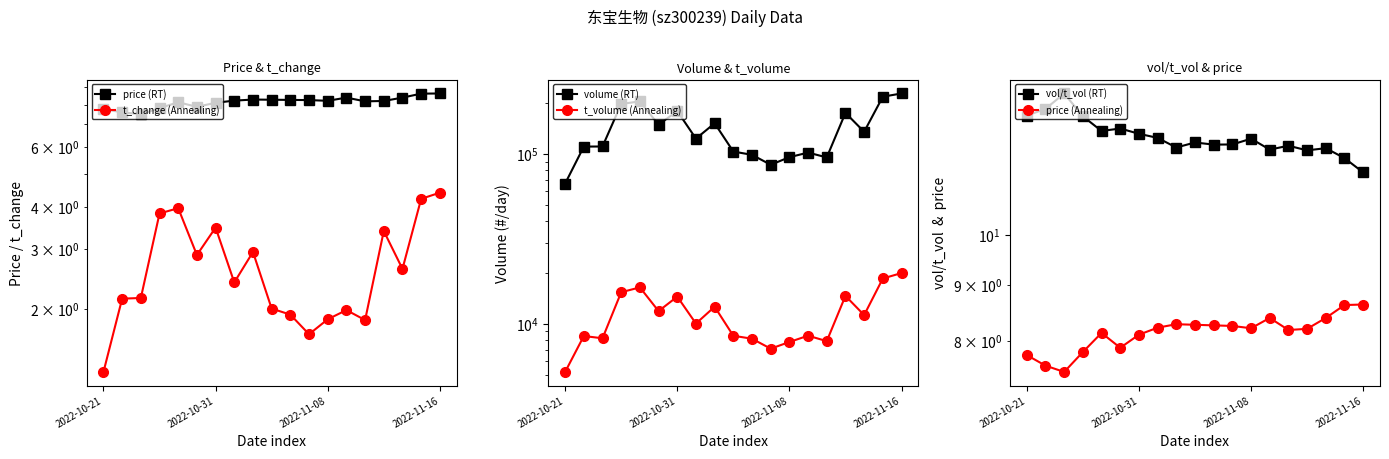

At which category does the chart reach its peak across all series?

2022-11-16